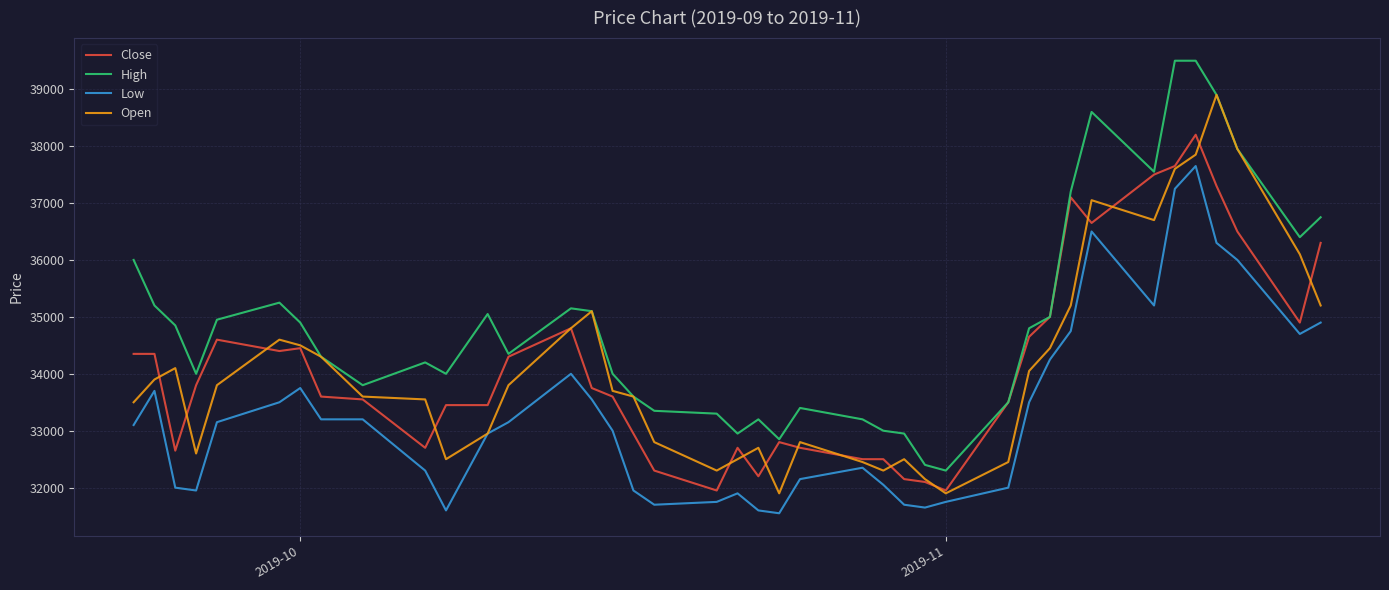

At how many categories does at least one series exceed 39454?

2